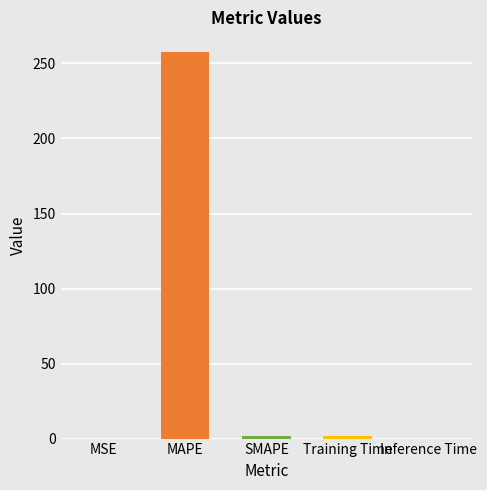

Which has a higher value, MSE or SMAPE?

SMAPE